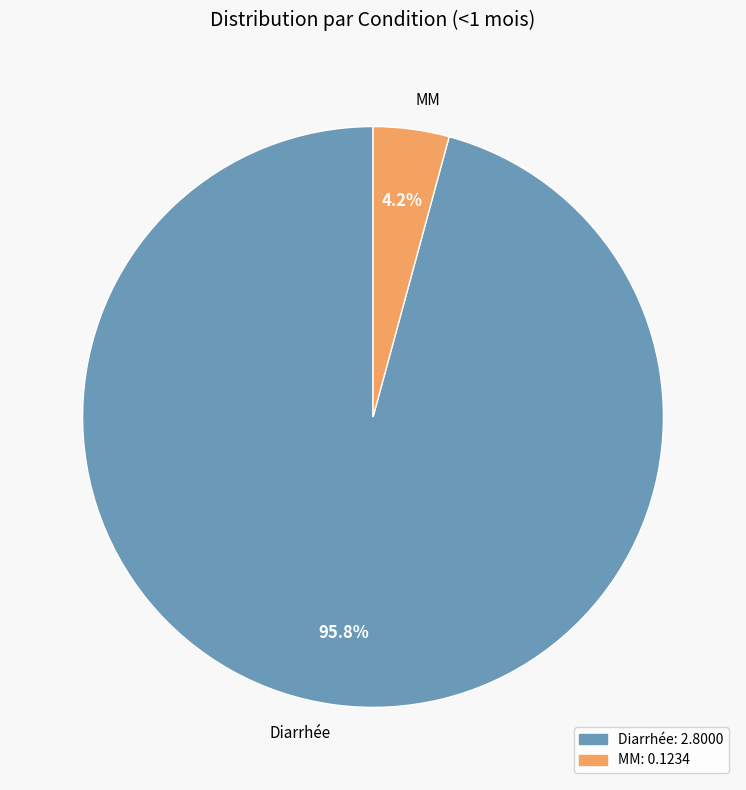

To the nearest percent, what is the average slice percentage?

50%